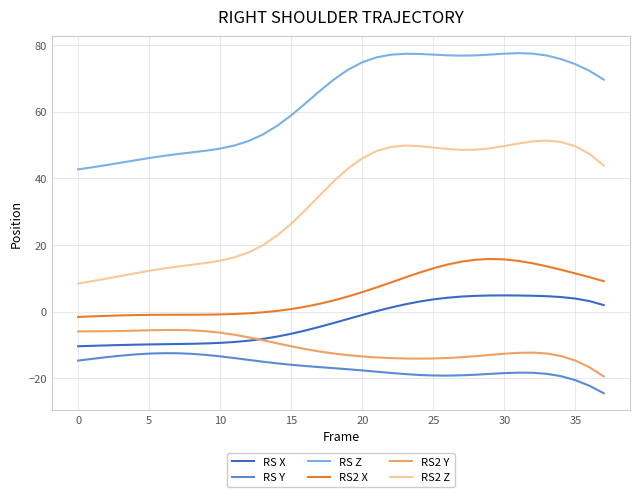

Which series has the largest total across all categories?

RS Z